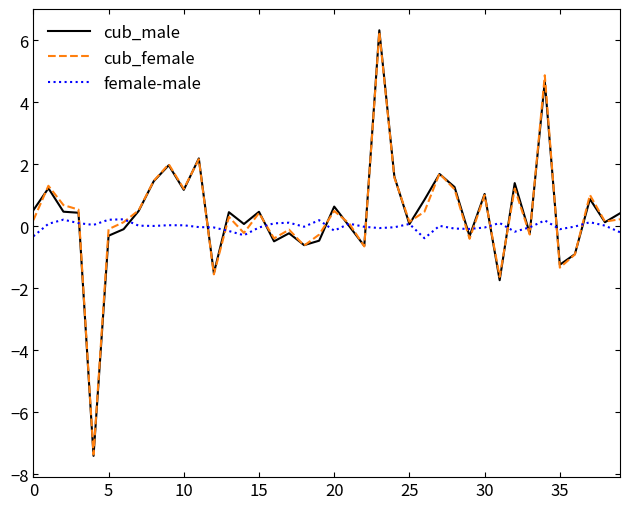

Count the number of categories in the chart.

40